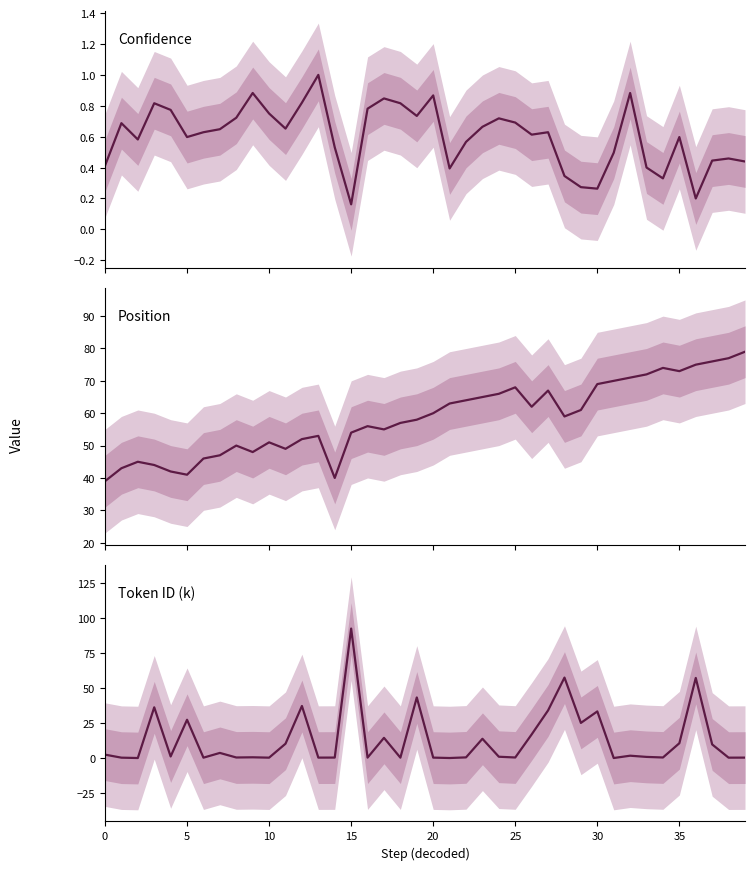

What are all the series names shown in the legend?

Confidence, Position, Token ID (k)